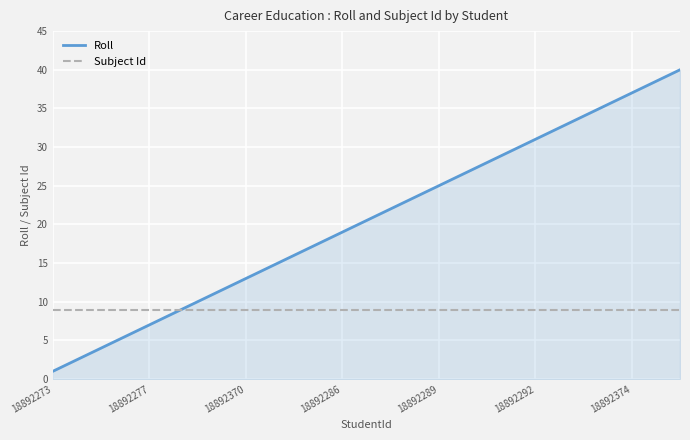

List the series in order of their peak value, lowest first.

Subject Id, Roll